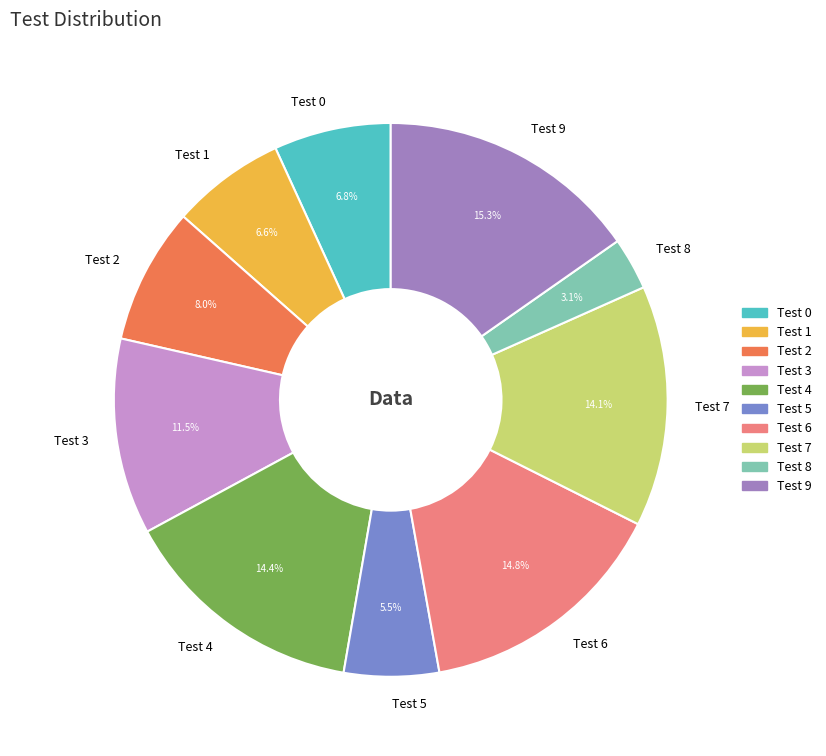

Which slice is the largest?

Test 9